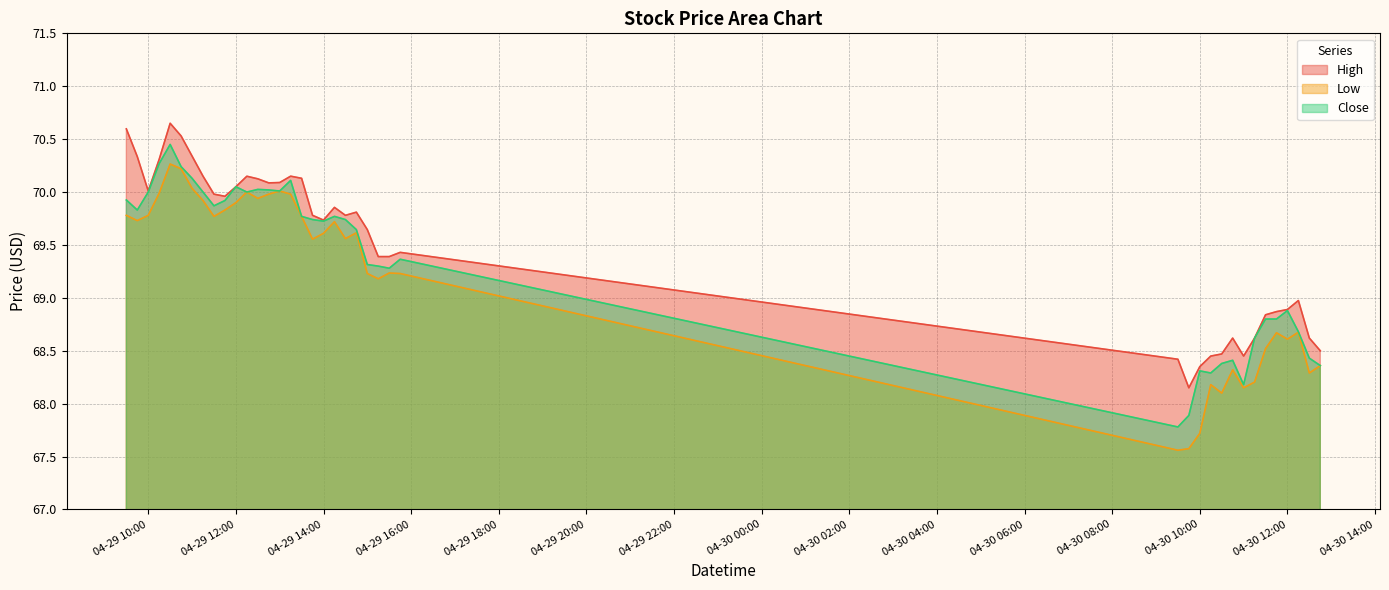

What is the sum of all High values?

2780.7